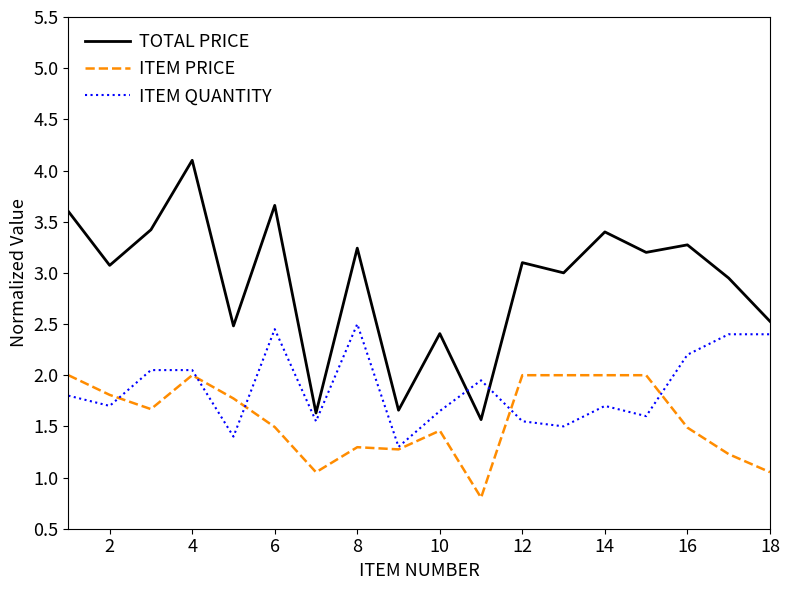

True or false: ITEM QUANTITY and ITEM PRICE intersect in this chart.

True